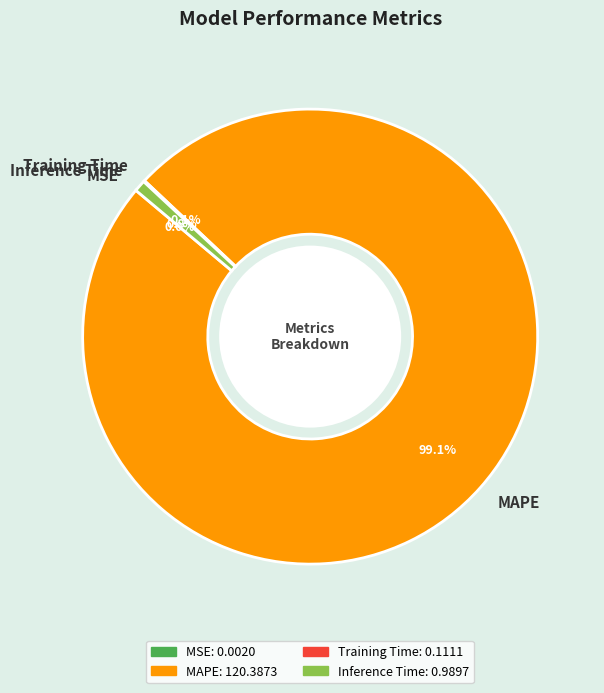

What percentage is NOT represented by Inference Time?

99.2%